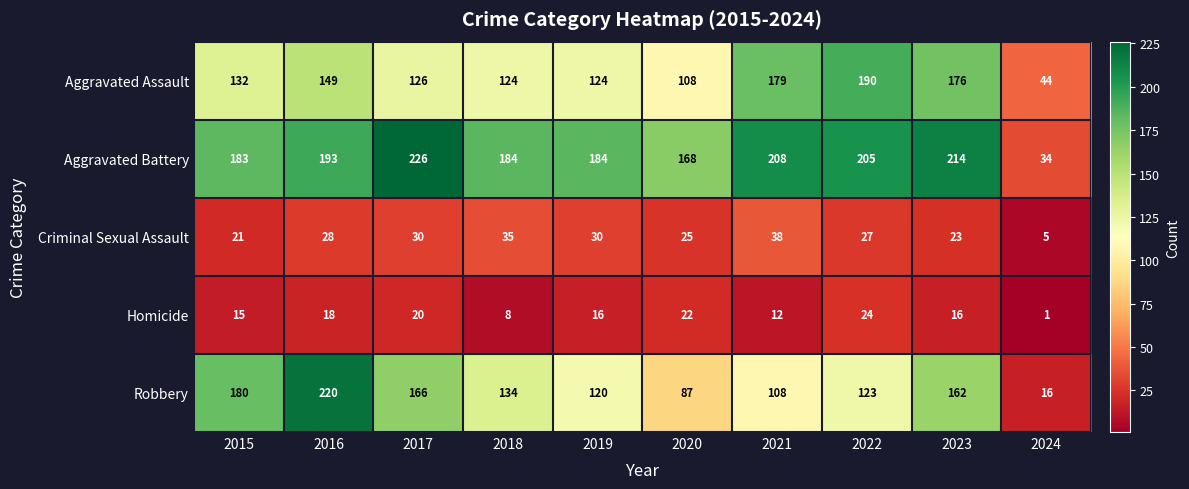

How many series are shown in this chart?

5